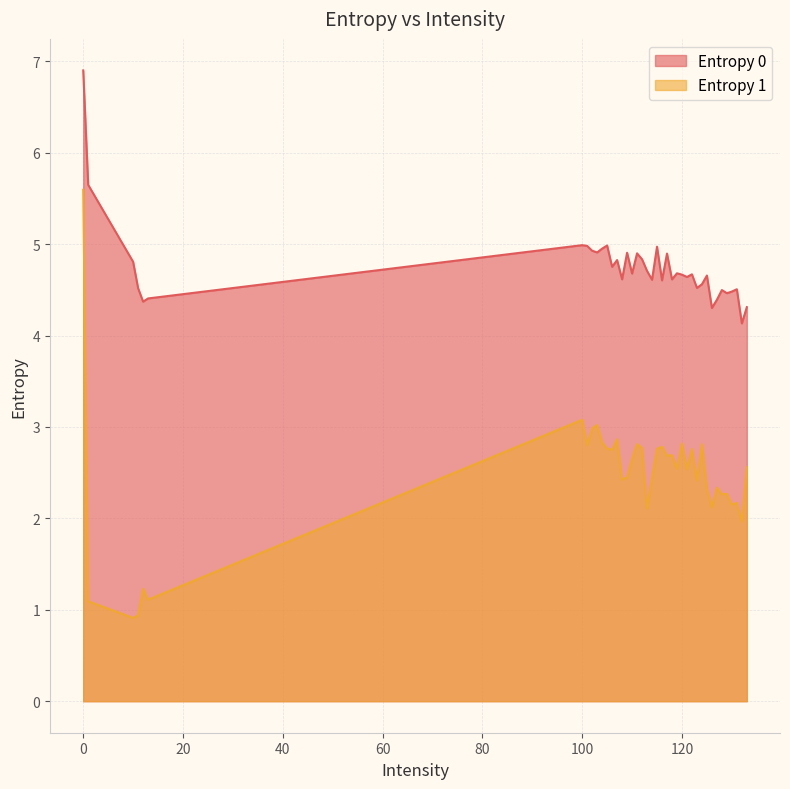

Is it true that Entropy 0 equals 6.9 at 0?

True